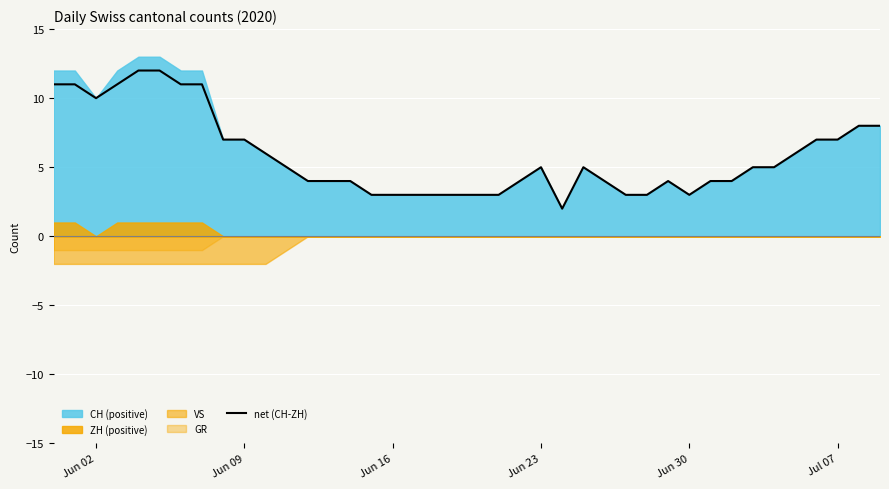

How many data points are less than 5?

19